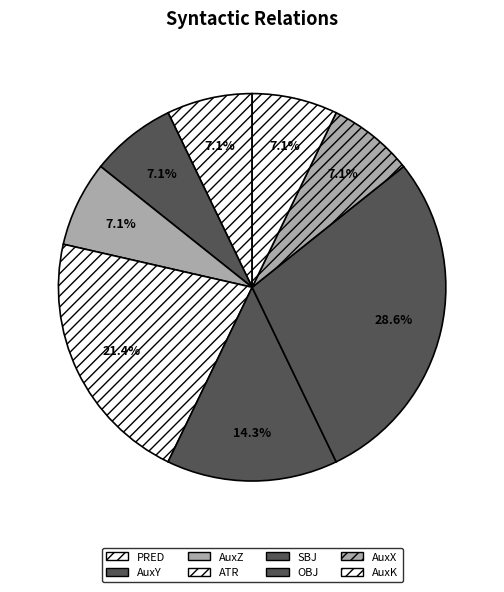

Is it true that ATR is 30% of the pie?

False